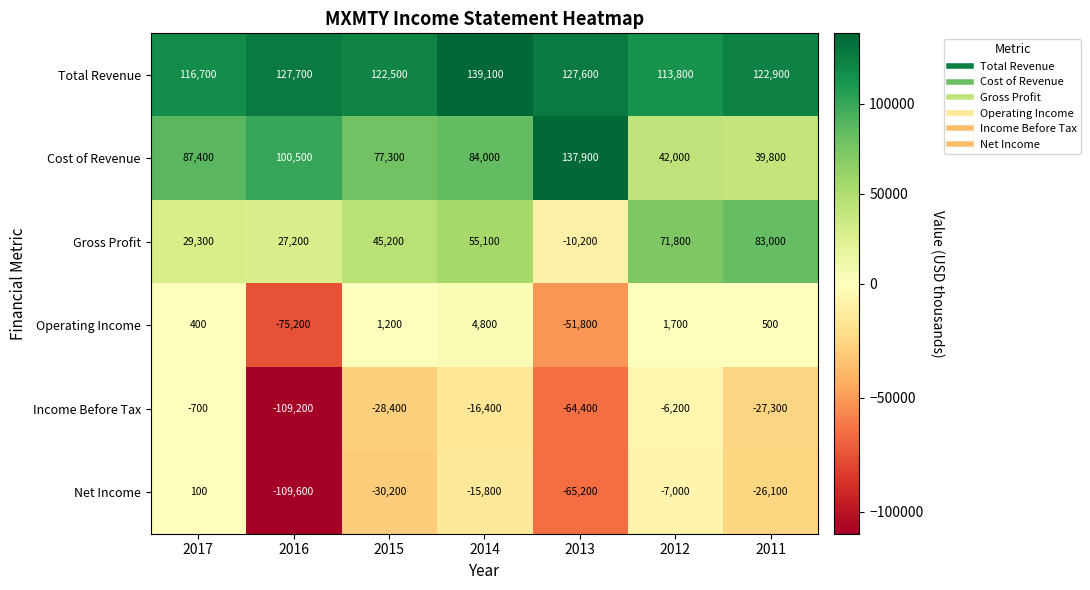

Which series has the widest spread of values?

Net Income